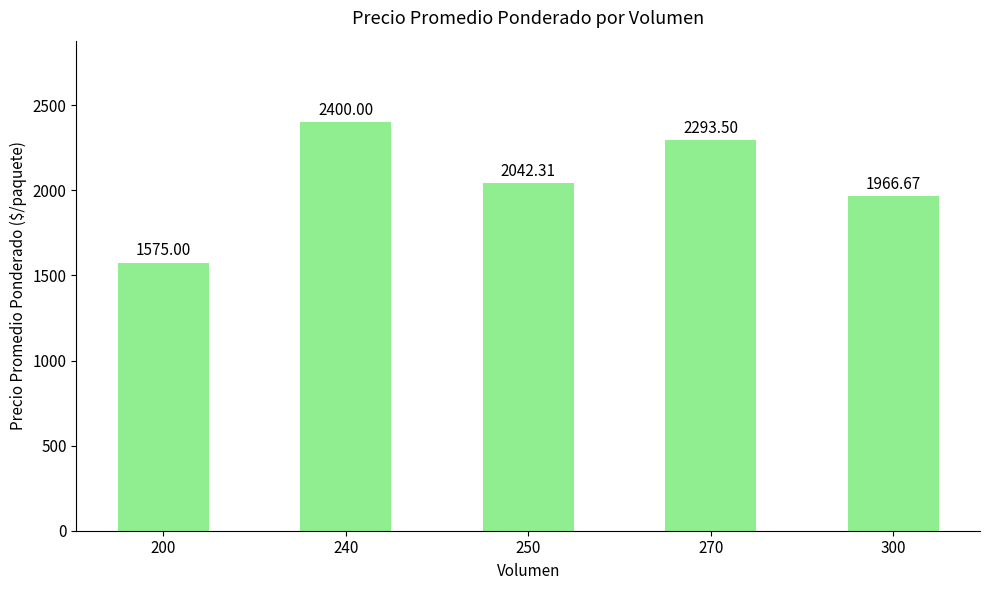

Count the number of data series in this chart.

1